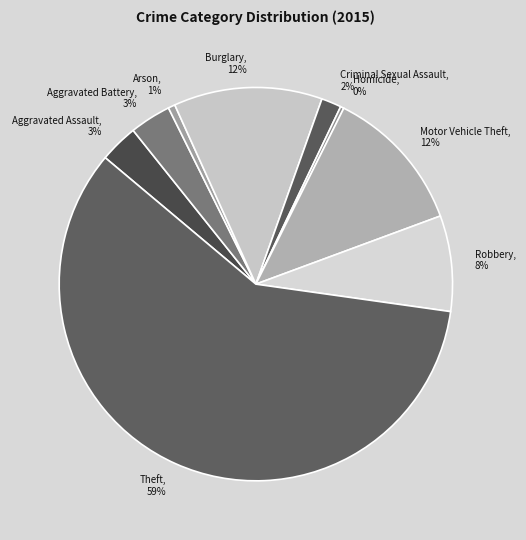

Which has a higher value, Criminal Sexual Assault or Burglary?

Burglary